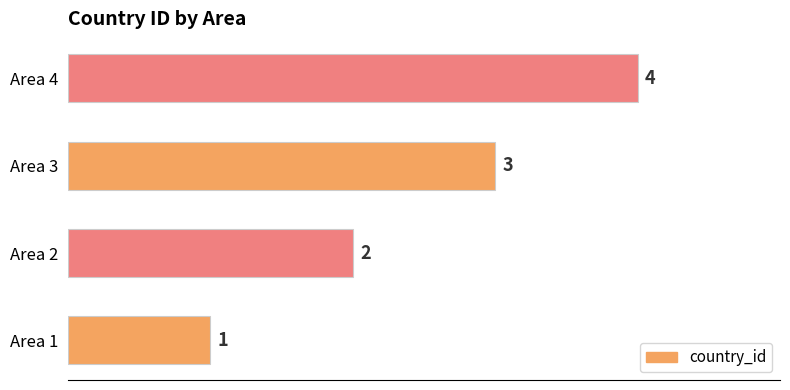

What is the change in value from Area 1 to Area 2?

+1